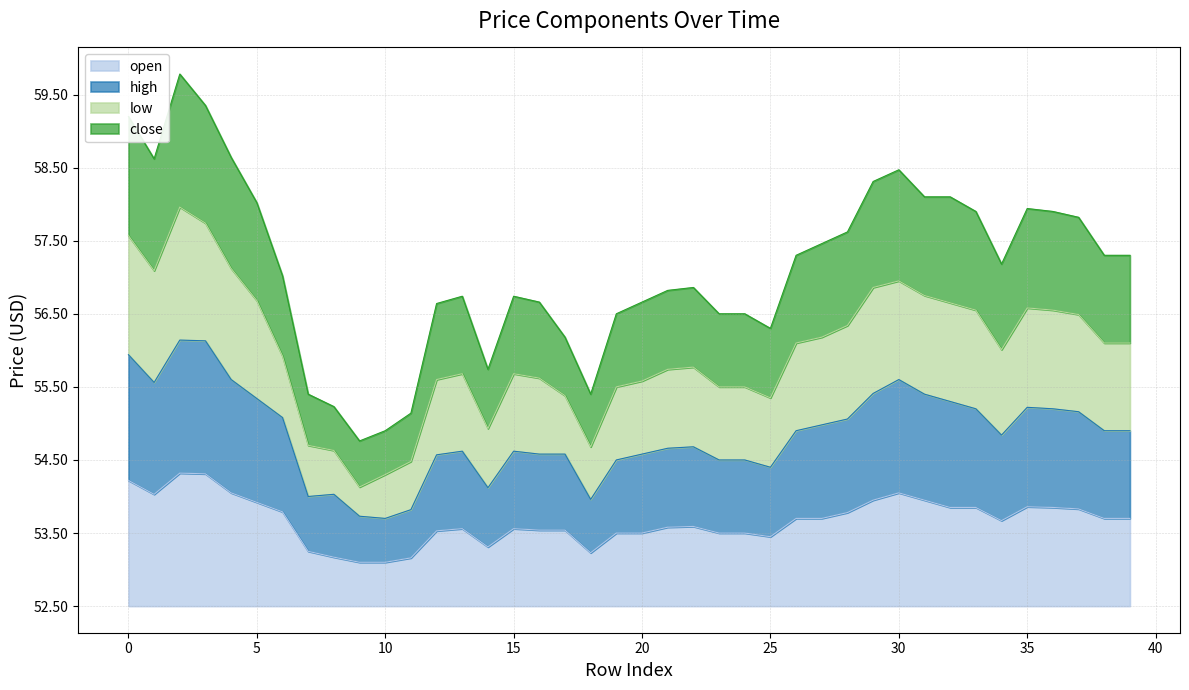

Which category has the lowest value in the open series?

9